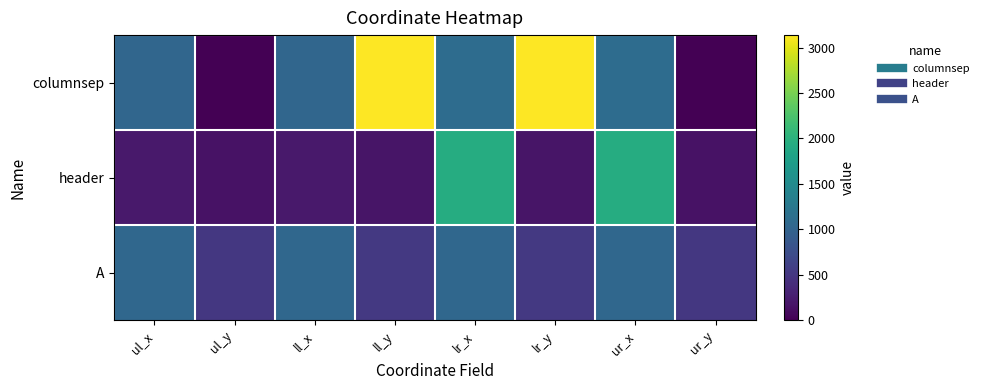

Reading right to left, list all the values displayed in this chart.

columnsep: ur_y=0	ur_x=1103	lr_y=3137	lr_x=1103	ll_y=3137	ll_x=1030	ul_y=0	ul_x=1030
header: ur_y=148	ur_x=1937	lr_y=179	lr_x=1937	ll_y=179	ll_x=214	ul_y=148	ul_x=214
A: ur_y=510	ur_x=1052	lr_y=517	lr_x=1052	ll_y=517	ll_x=1045	ul_y=510	ul_x=1045